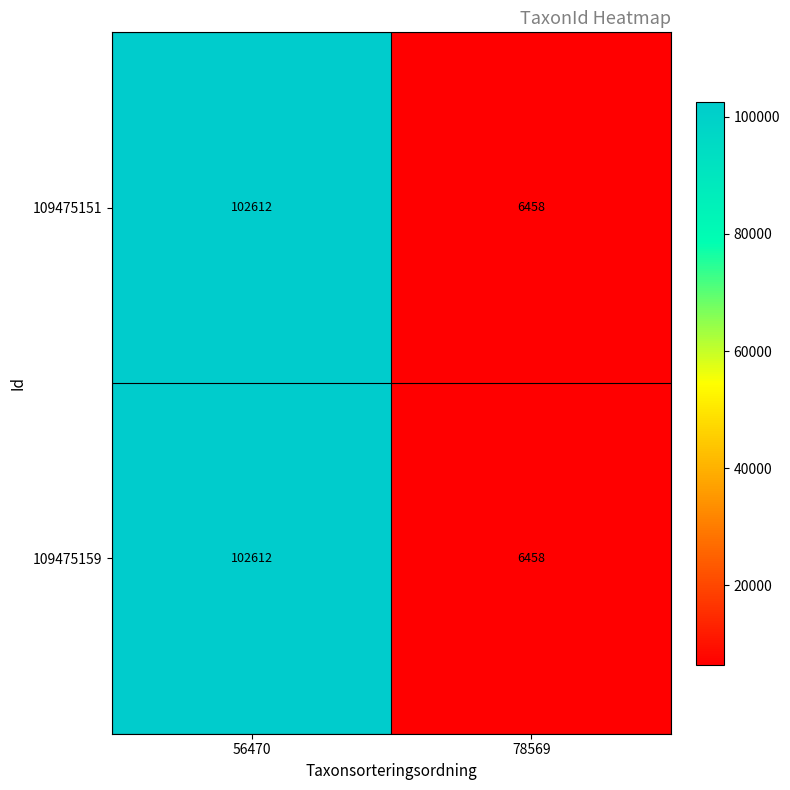

Rank the categories by 109475159 value from highest to lowest.

56470, 78569